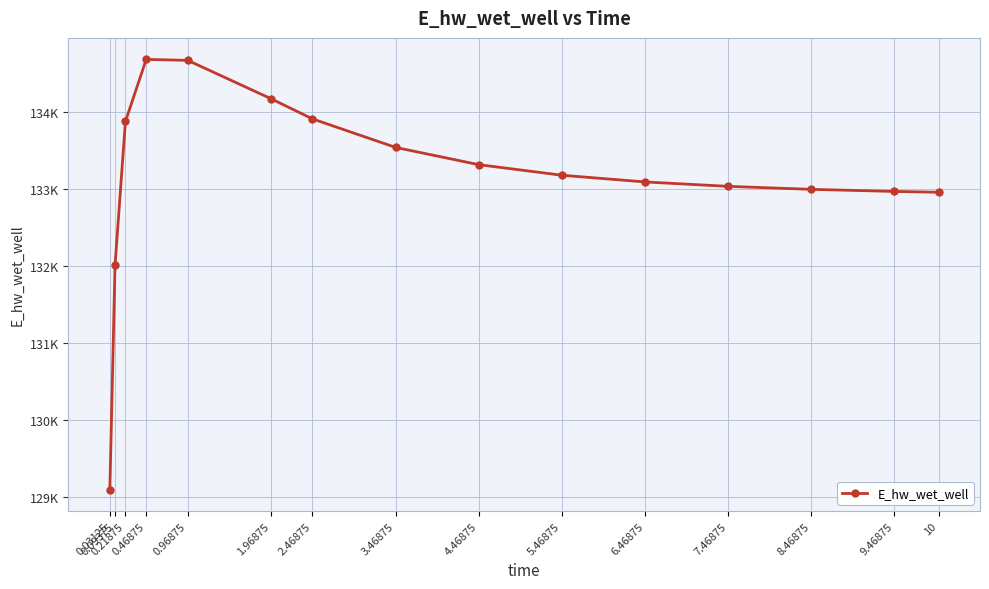

List the labels in order of value, largest first.

0.46875, 0.96875, 1.96875, 2.46875, 0.21875, 3.46875, 4.46875, 5.46875, 6.46875, 7.46875, 8.46875, 9.46875, 10, 0.09375, 0.03125